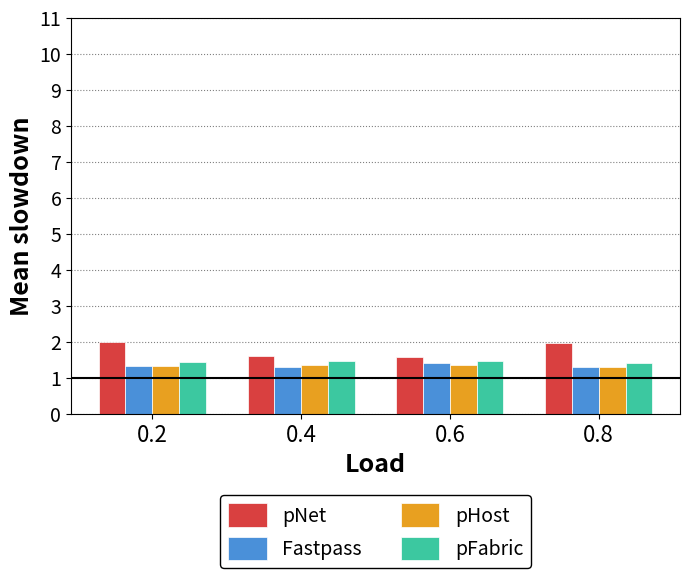

How many groups of bars are there?

4